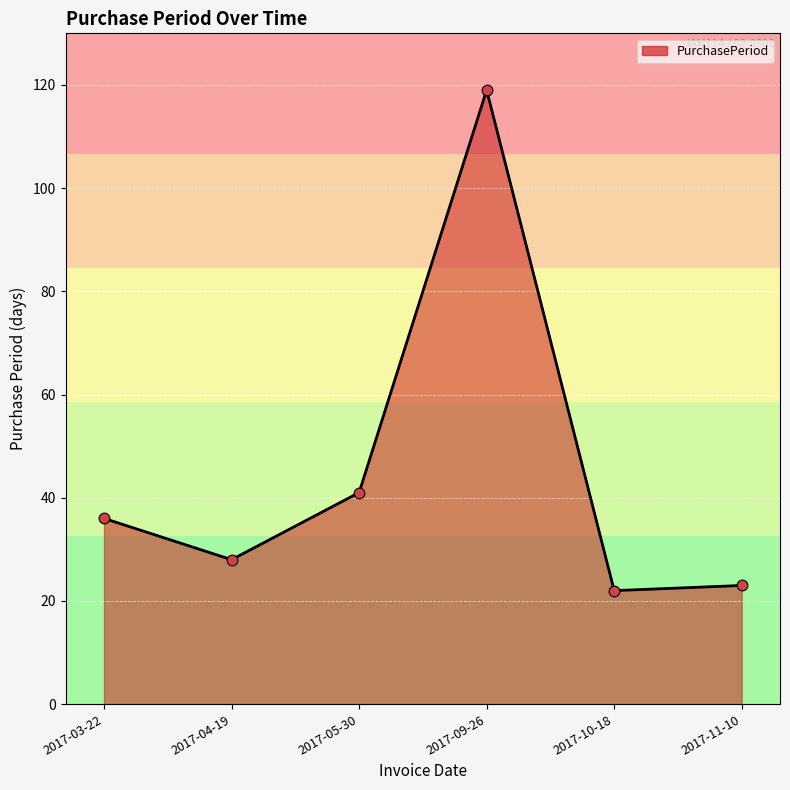

What is the change in value from 2017-04-19 to 2017-11-10?

-5